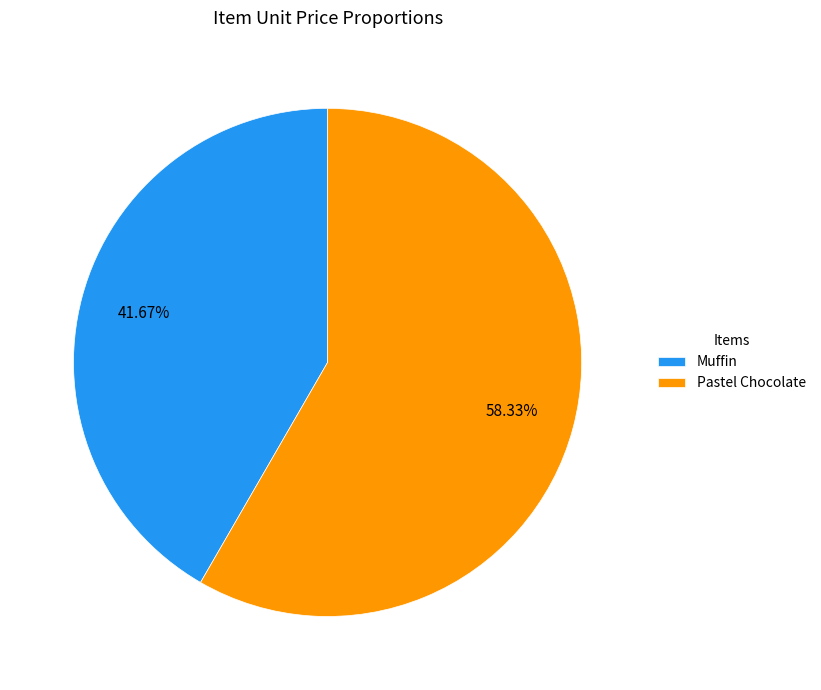

To the nearest percent, what portion does Muffin represent?

42%